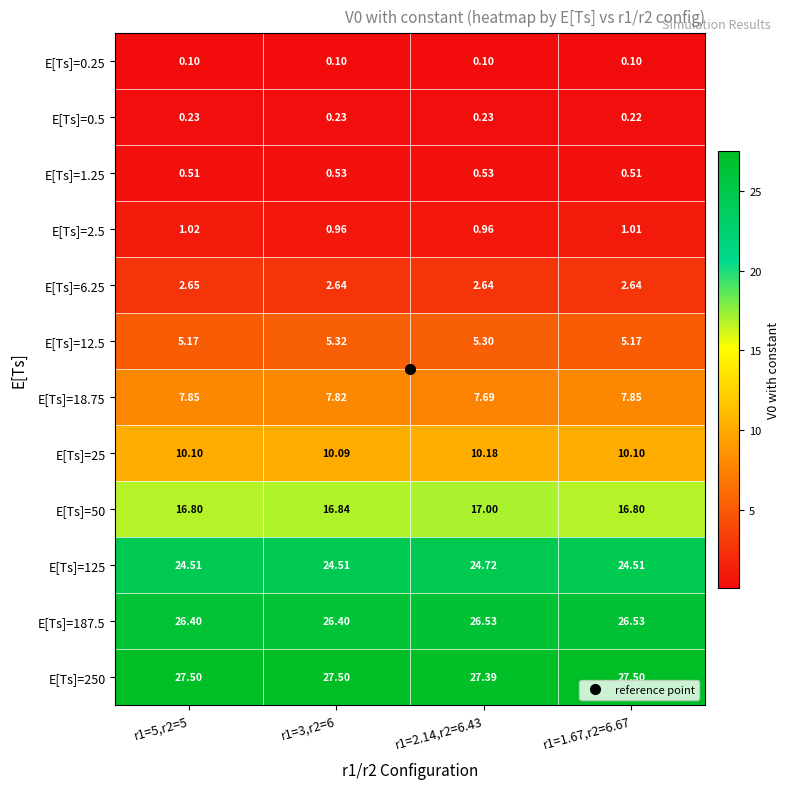

Is the value of E[Ts]=125 at r1=3,r2=6 greater than the value of E[Ts]=2.5 at r1=2.14,r2=6.43?

Yes